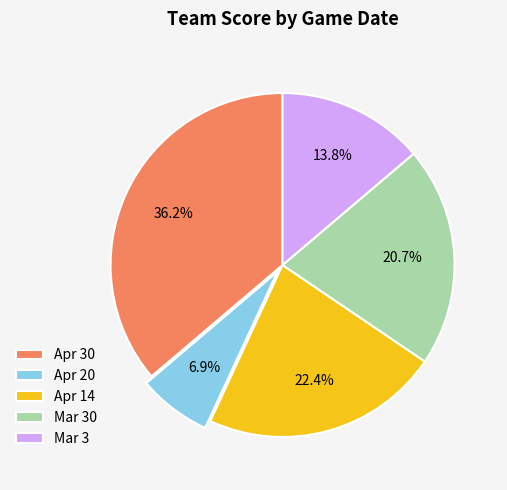

Which slice is the smallest?

Apr 20